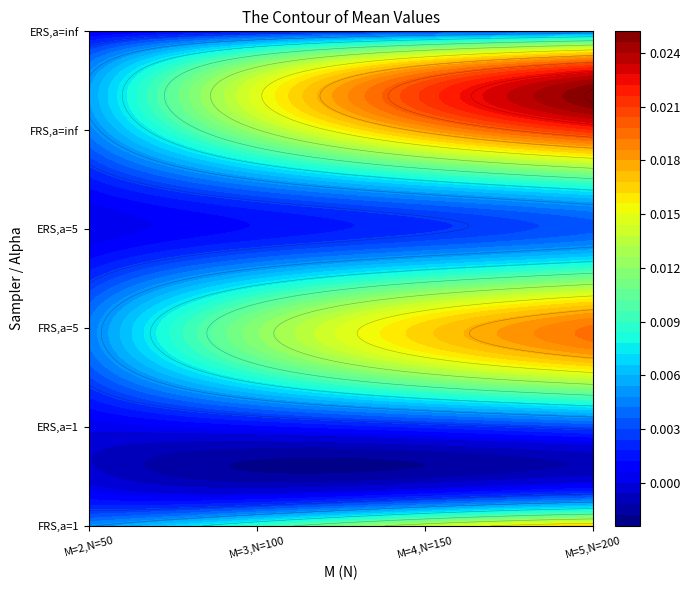

At which category is the sum across all series the highest?

4